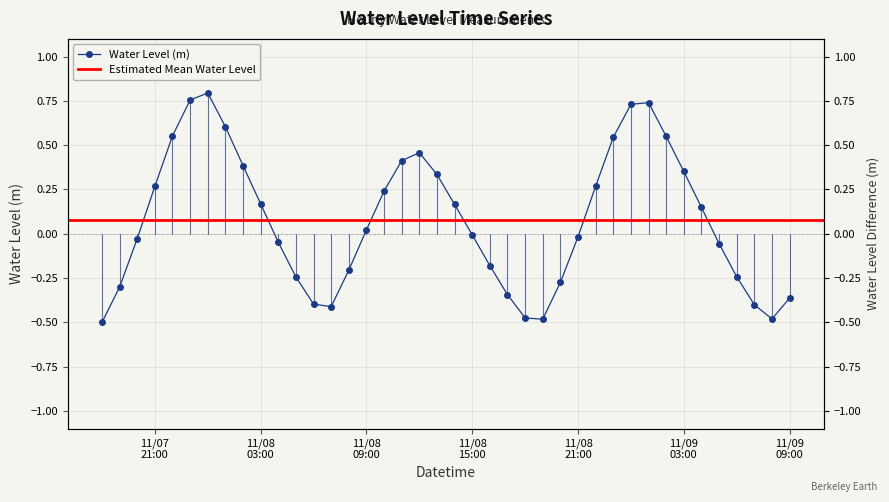

Count the number of categories in the chart.

40